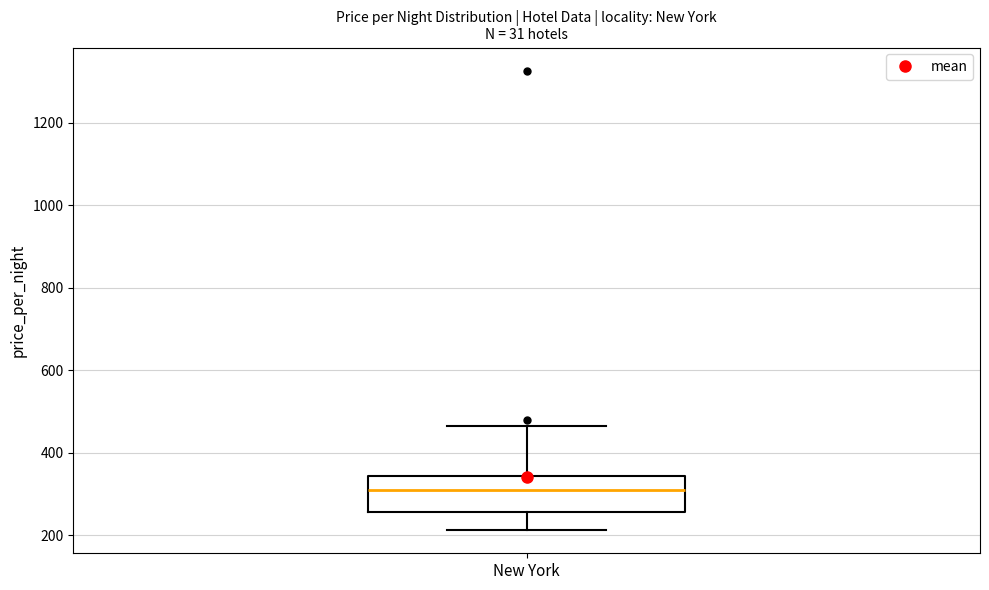

Read this box plot against the y-axis: the position of the median line, the range covered by the box, and the ends of both whiskers. The values are not printed on the chart, so give them approximately, as read against the axis.

median 320, box 260 to 340, whiskers 220 to 460